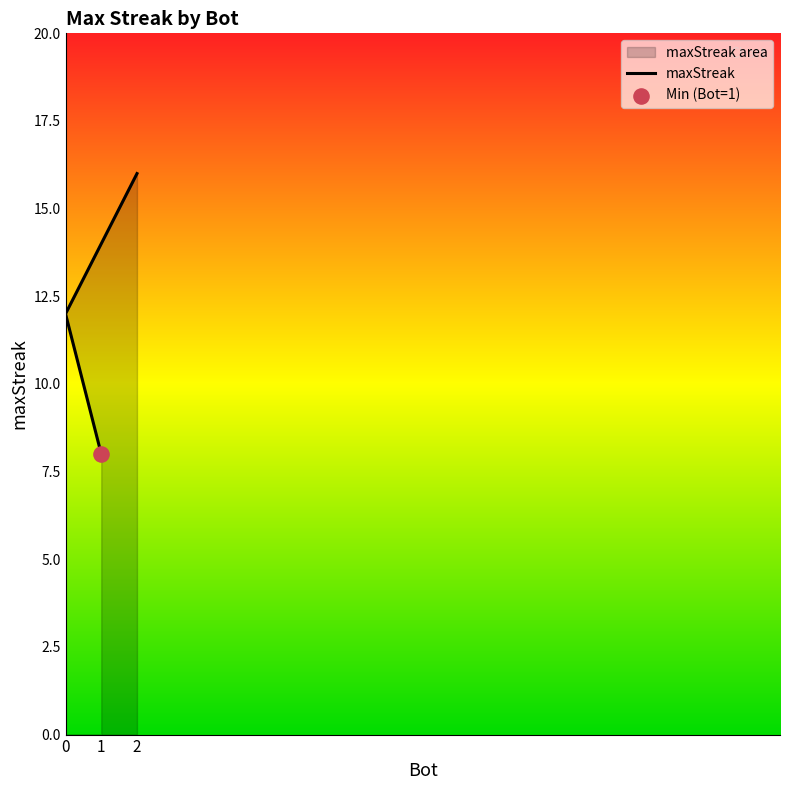

Between 0 and 2, which is larger?

2